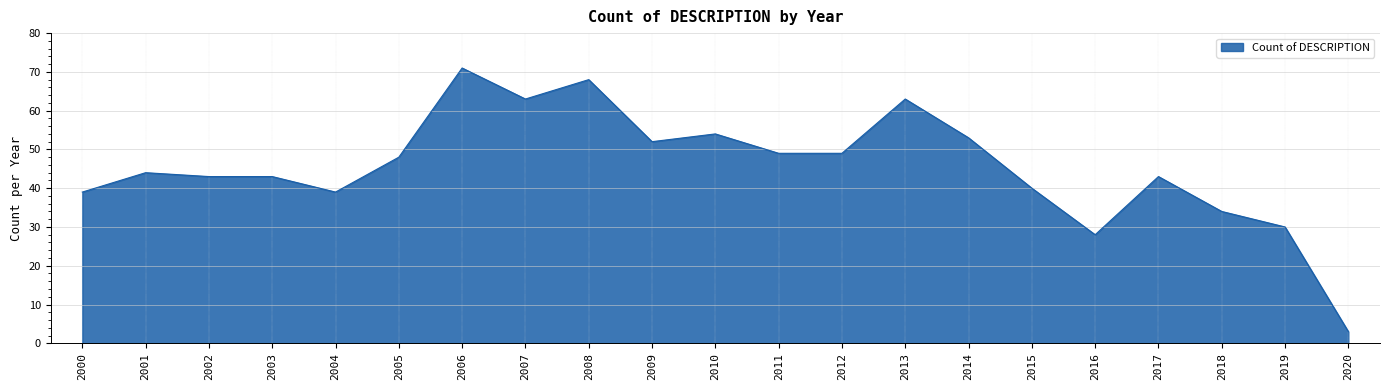

Which label corresponds to the largest value in the chart?

2006